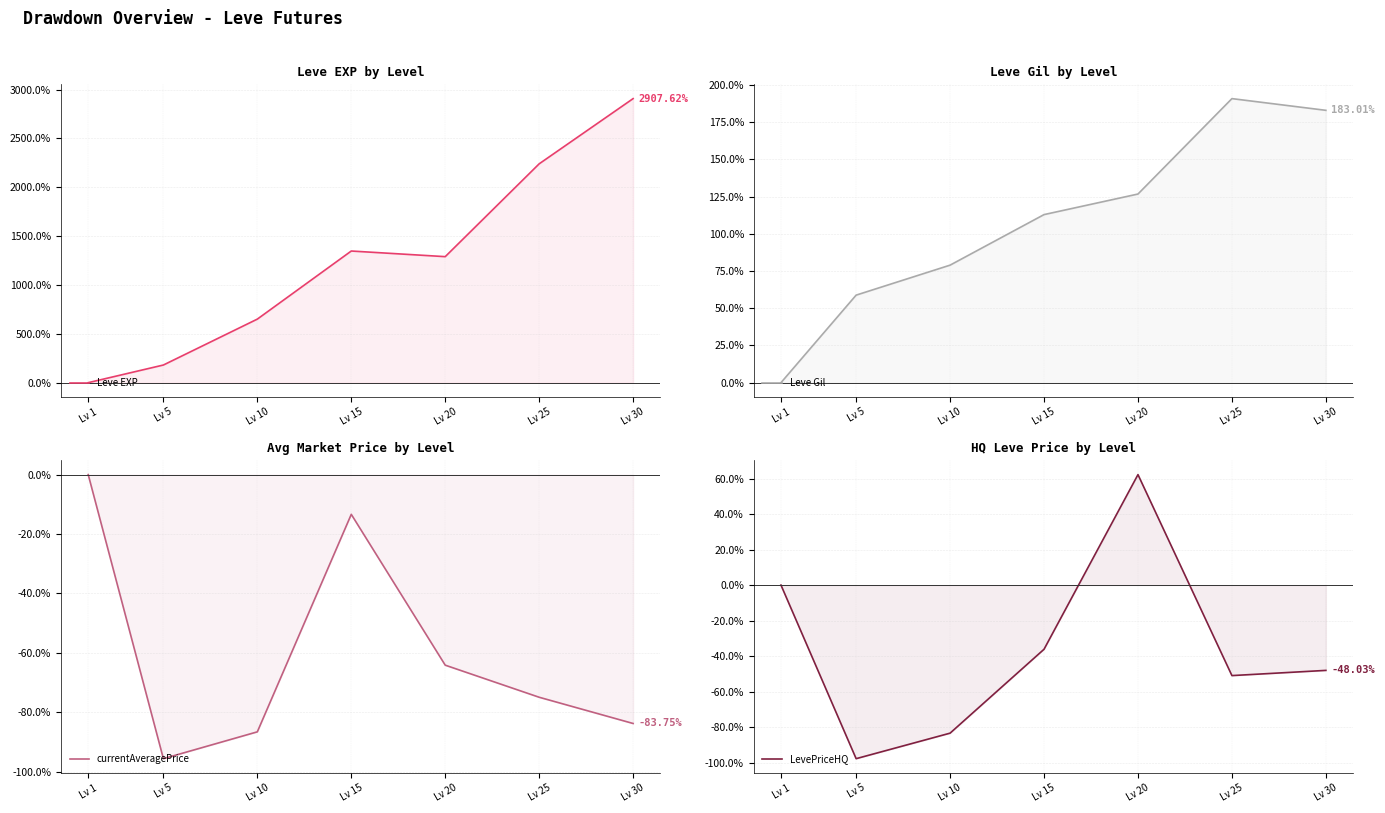

True or false: Leve EXP has a value of 0.0 at Lv 1.

True